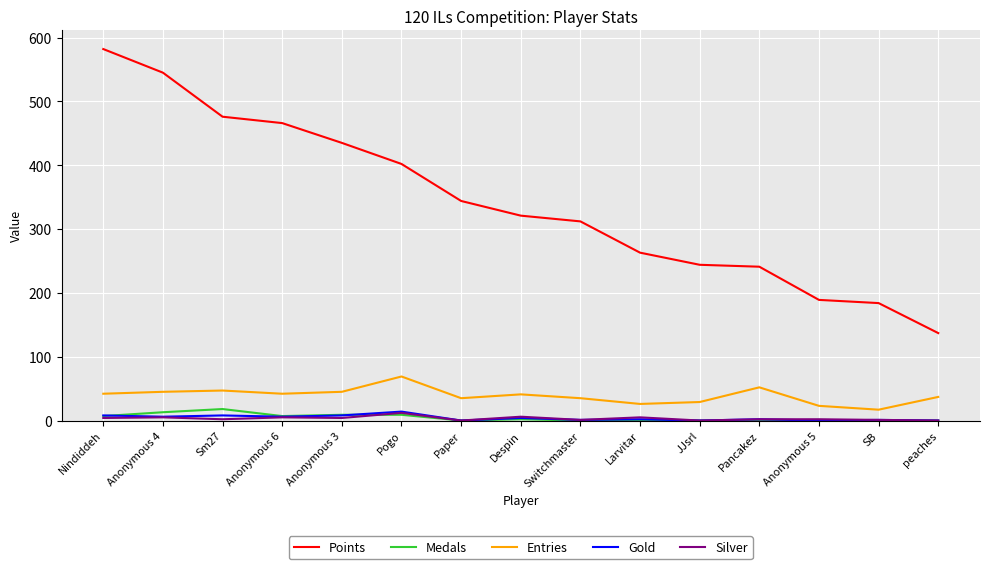

Between Nindiddeh and Larvitar, which series saw the biggest shift?

Points